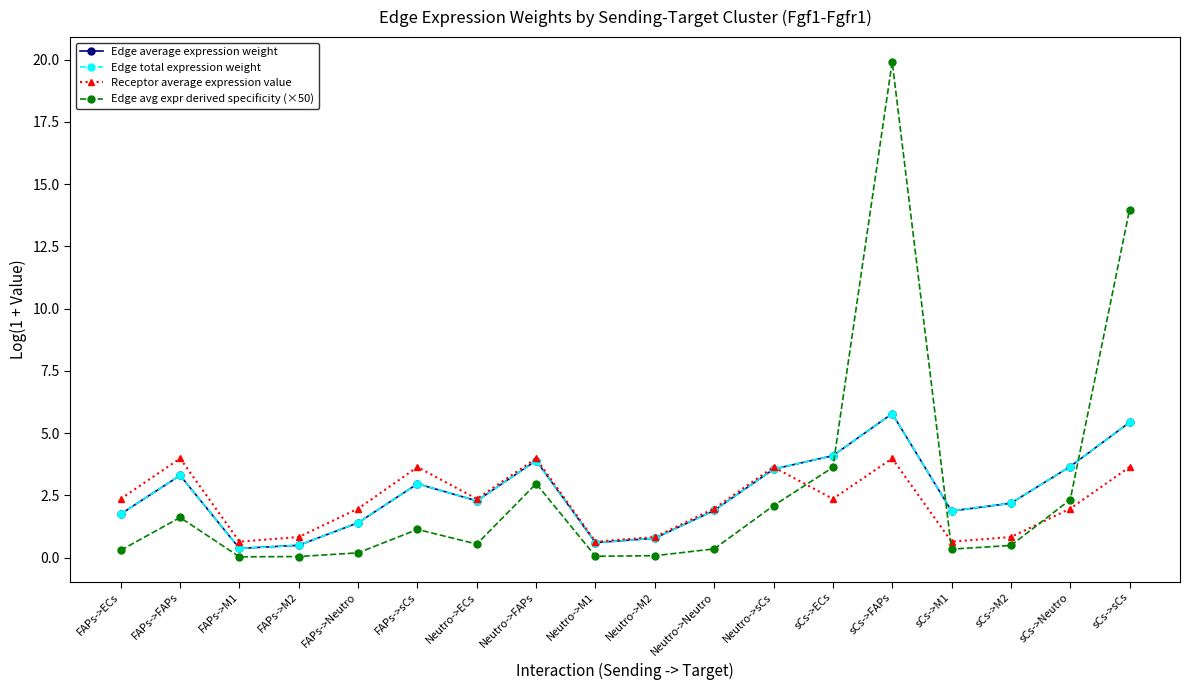

Reading right to left, what are all the values shown in this chart?

Edge average expression weight: 5.4	3.7	2.2	1.9	5.8	4.1	3.5	1.9	0.8	0.6	3.9	2.3	3.0	1.4	0.5	0.4	3.3	1.7
Edge total expression weight: 5.4	3.7	2.2	1.9	5.8	4.1	3.5	1.9	0.8	0.6	3.9	2.3	3.0	1.4	0.5	0.4	3.3	1.7
Receptor average expression value: 3.6	2.0	0.8	0.6	4.0	2.4	3.6	2.0	0.8	0.6	4.0	2.4	3.6	2.0	0.8	0.6	4.0	2.4
Edge avg expr derived specificity (×50): 14.0	2.3	0.5	0.3	19.9	3.6	2.1	0.3	0.1	0.1	3.0	0.5	1.1	0.2	0.0	0.0	1.6	0.3